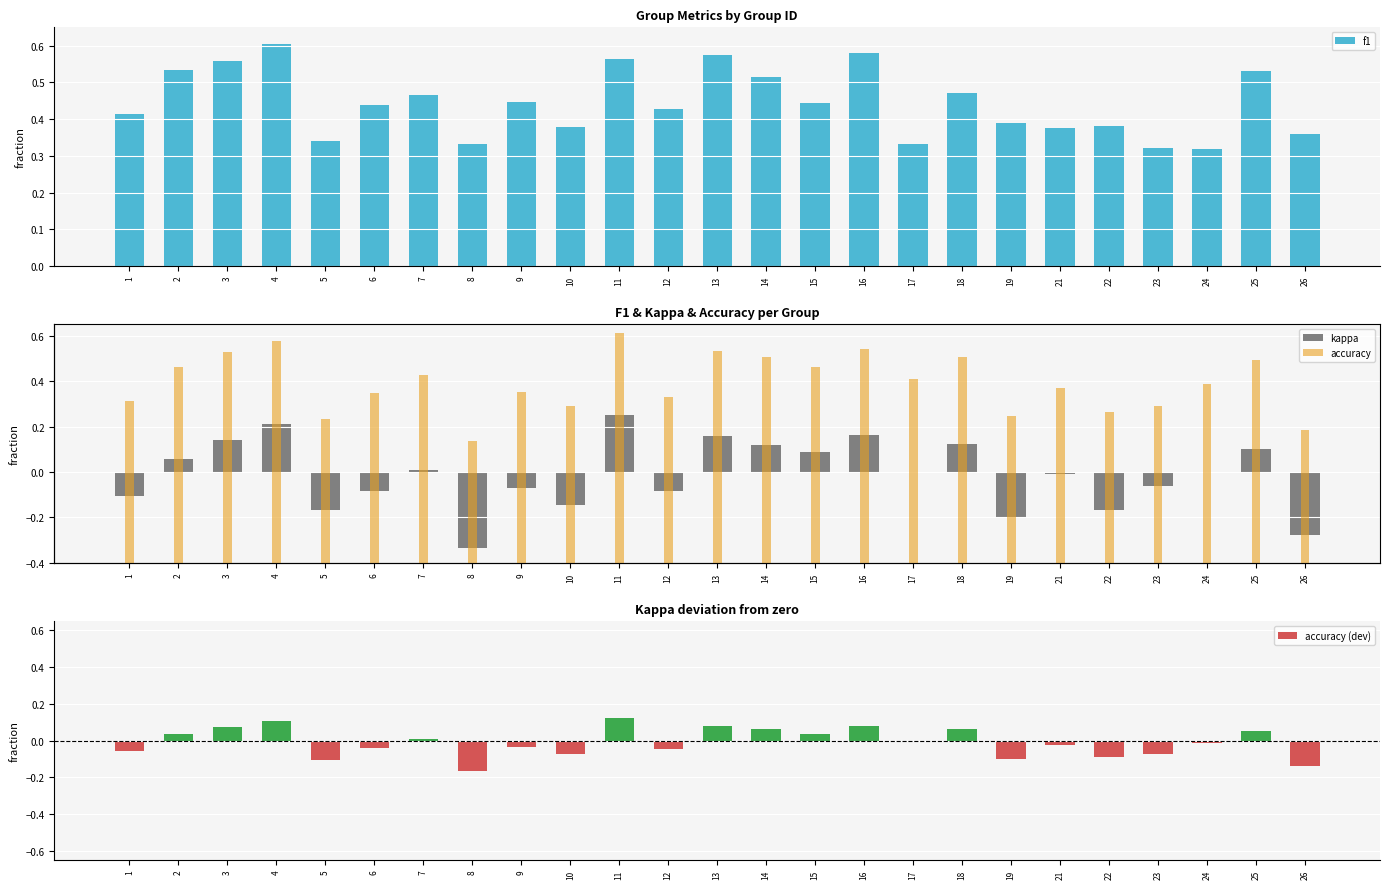

What is the maximum value shown in the chart?

0.6